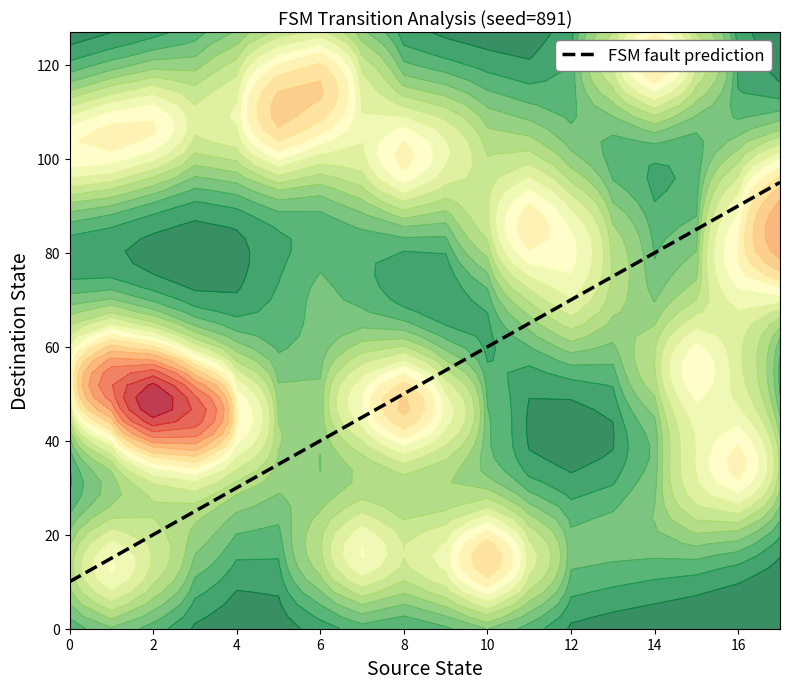

True or false: input_symbol_a and destination_state cross at least once.

False